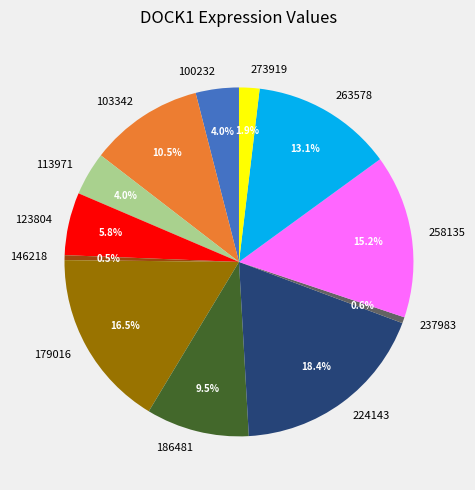

How many slices are in this pie chart?

12